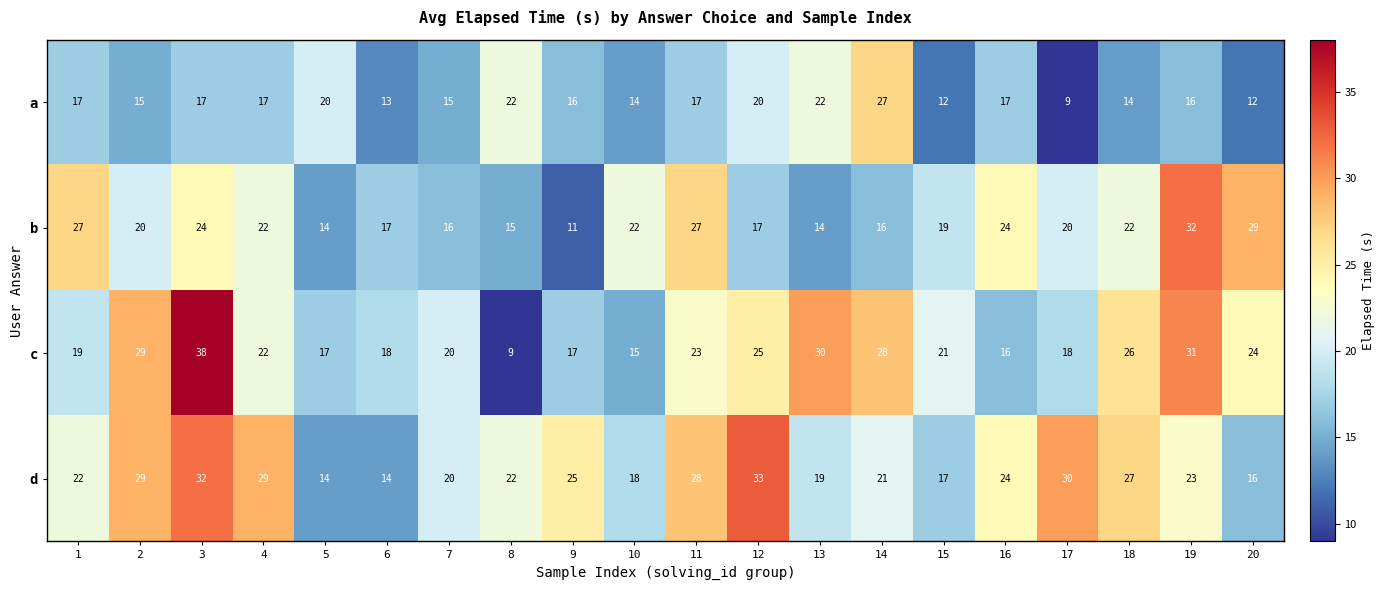

The value of d at 4 is 8. True or false?

False